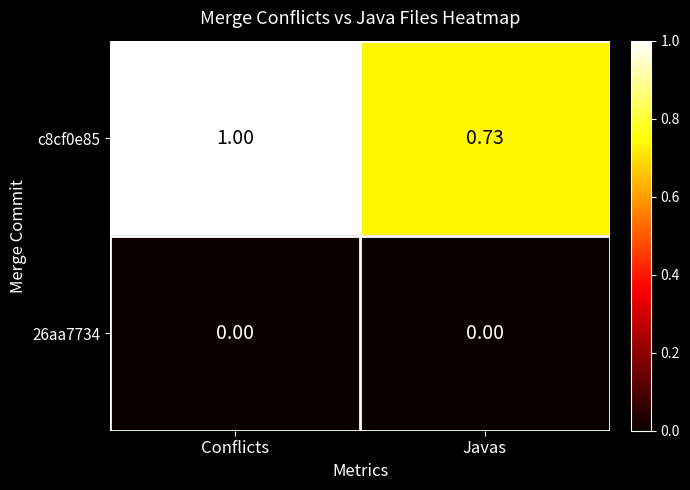

At Javas, list the series in order from largest to smallest.

c8cf0e85, 26aa7734